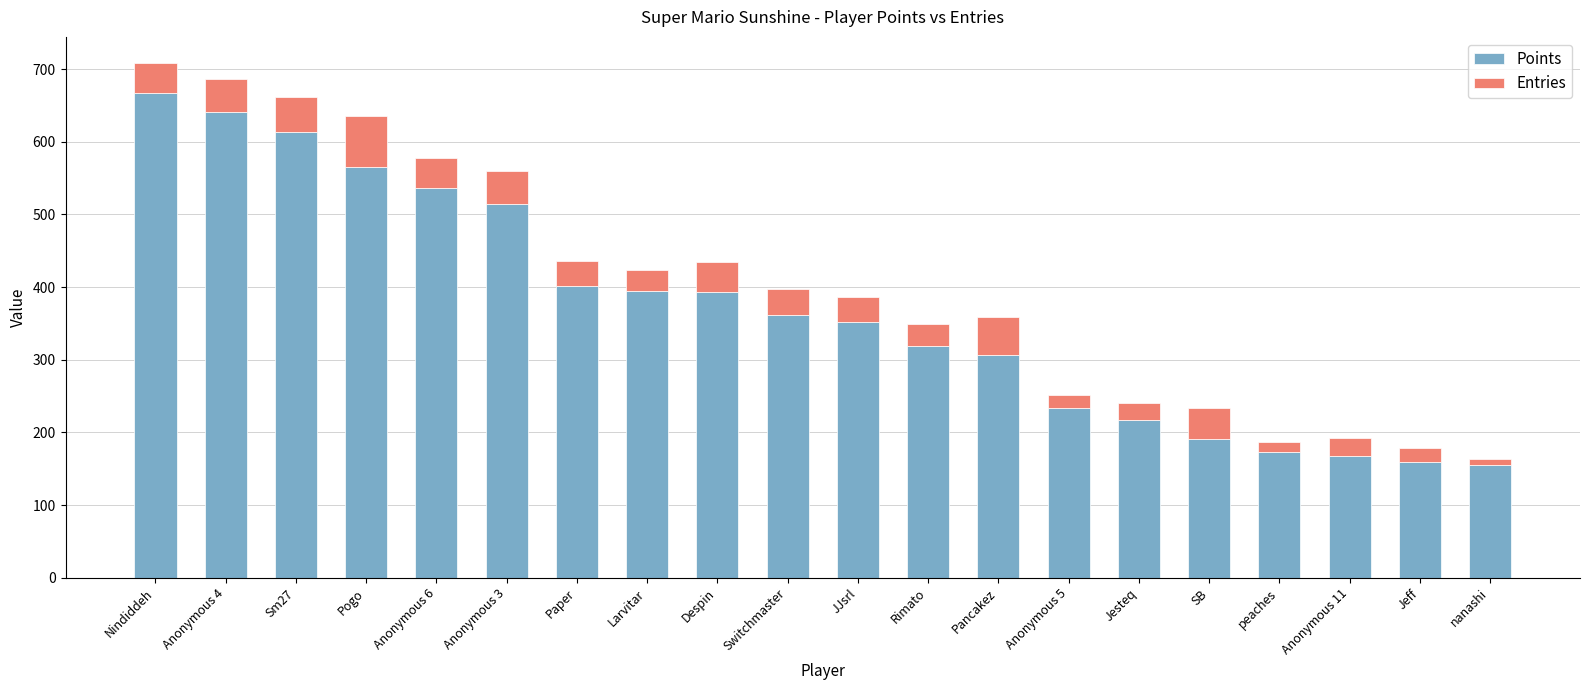

Where does the Points series first go above 362?

Nindiddeh